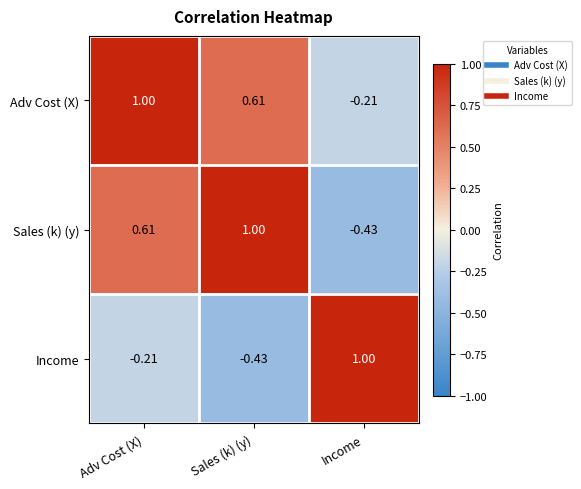

List the labels in order of Income value, largest first.

Income, Adv Cost (X), Sales (k) (y)